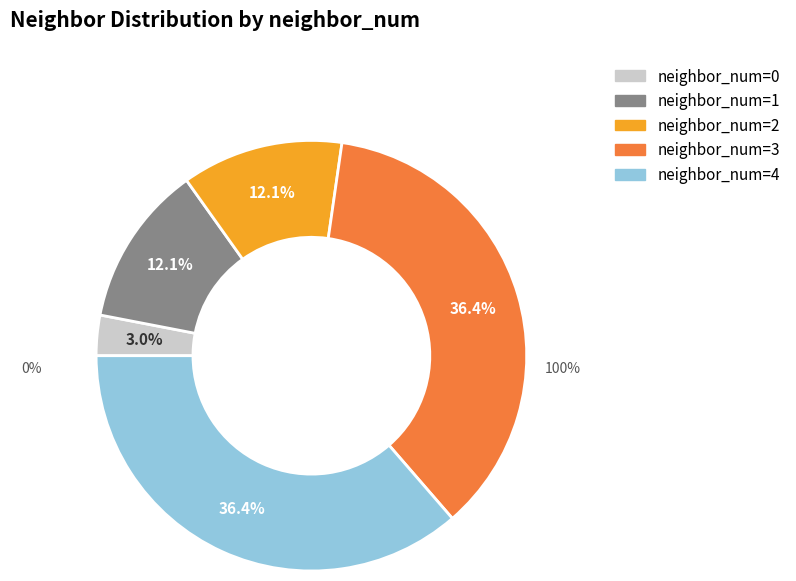

Is it true that neighbor_num=2 is 12% of the pie?

True